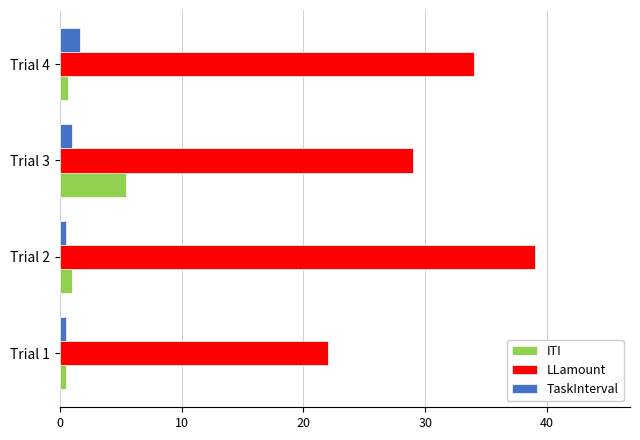

What is the difference between the maximum and minimum values in the LLamount series?

17.0